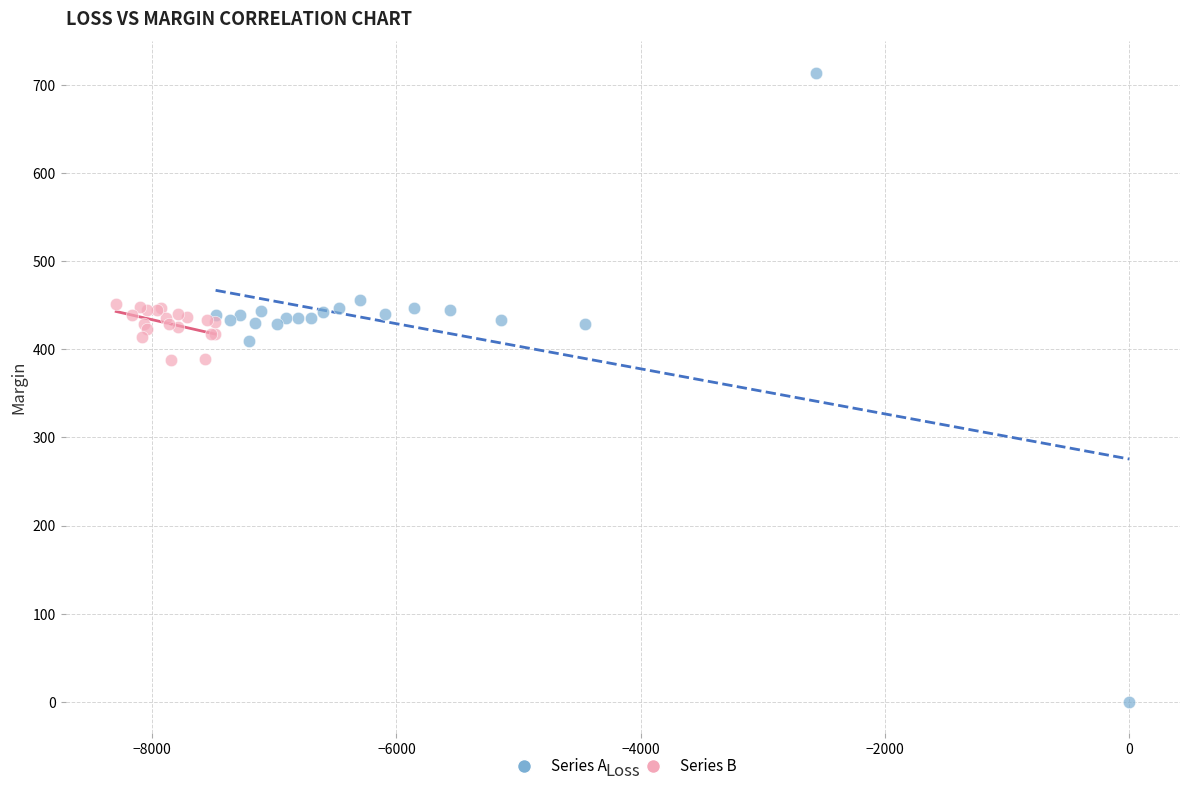

Which series has the largest Y range (max minus min)?

Series A